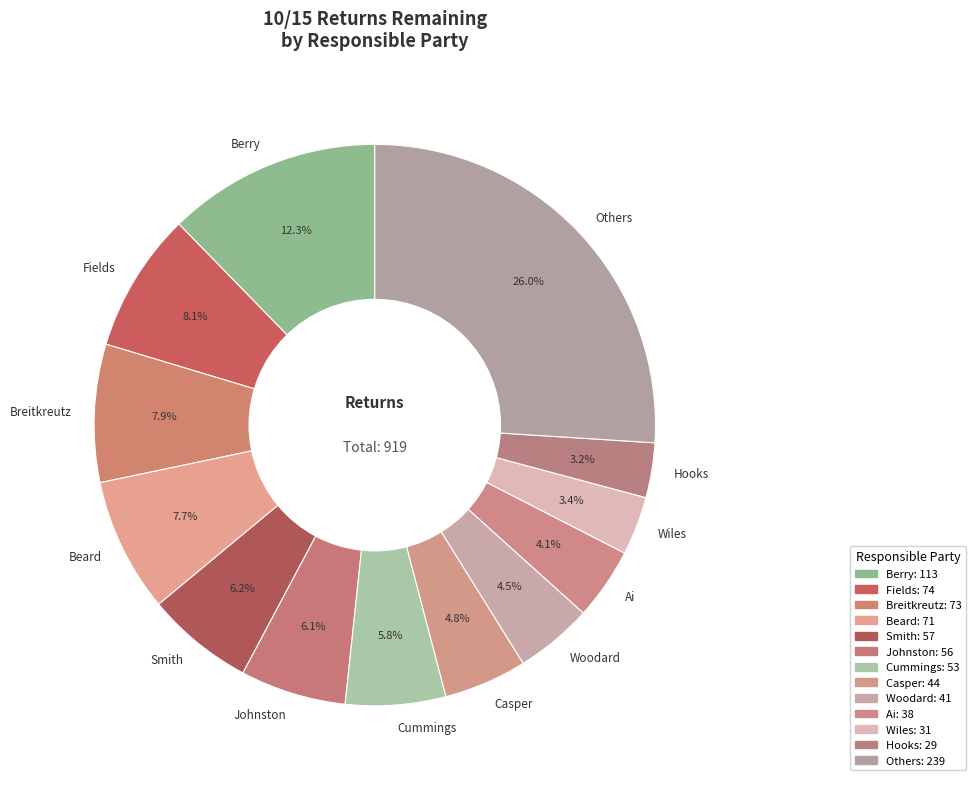

Is there any slice that represents more than half of the pie?

No